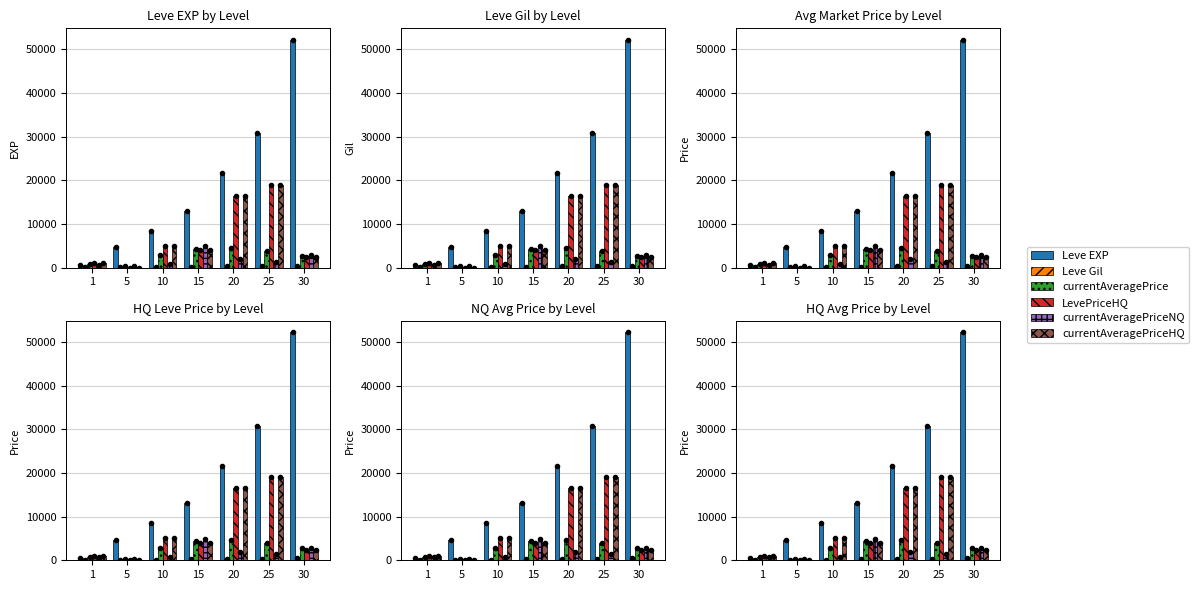

What is the difference between the maximum and minimum values in the currentAveragePrice series?

4197.5